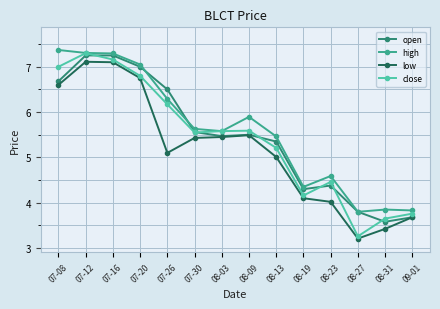

What is the total value across all series at 08-03?

22.1